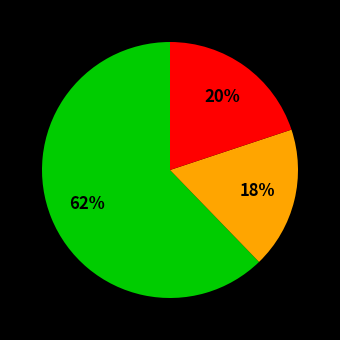

Does any single category account for the majority?

Yes